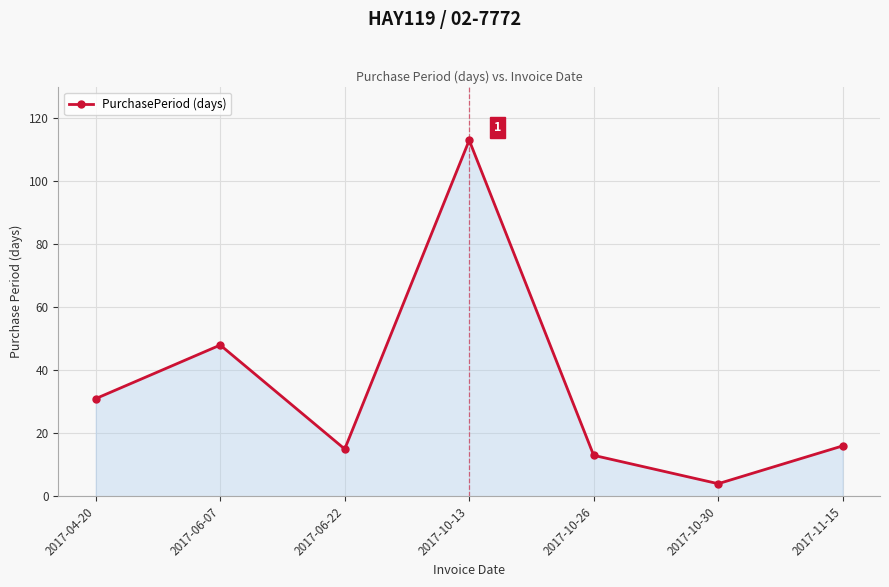

Where is the first local maximum?

2017-06-07